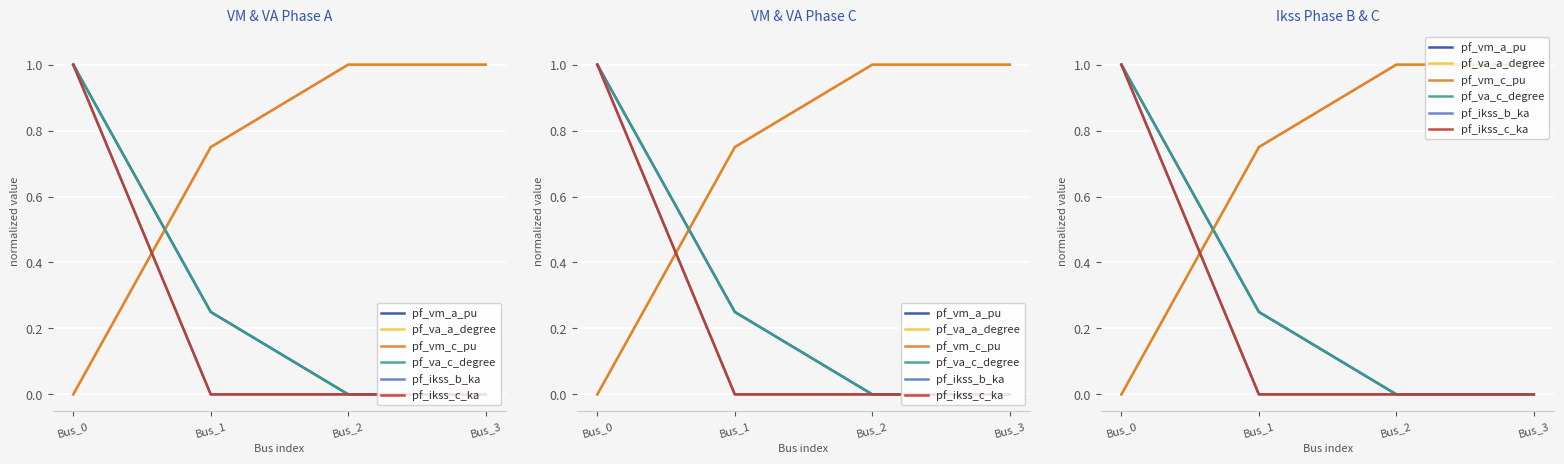

Which label corresponds to the smallest value in the chart?

Bus_3